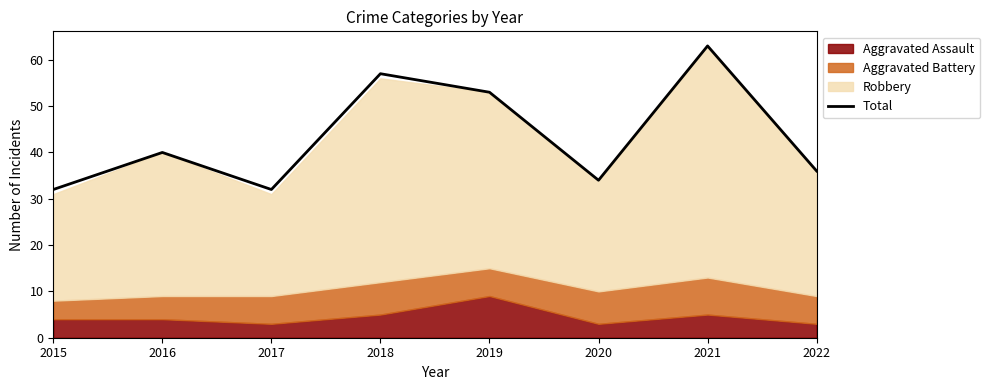

The chart shows a value of 33 at 2021. True or false?

False